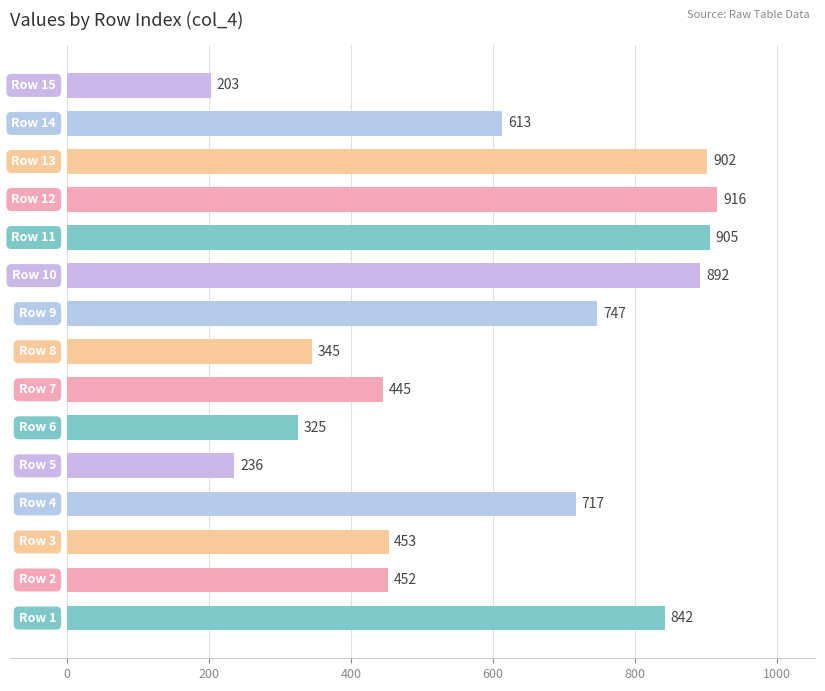

What is the greatest value displayed?

916